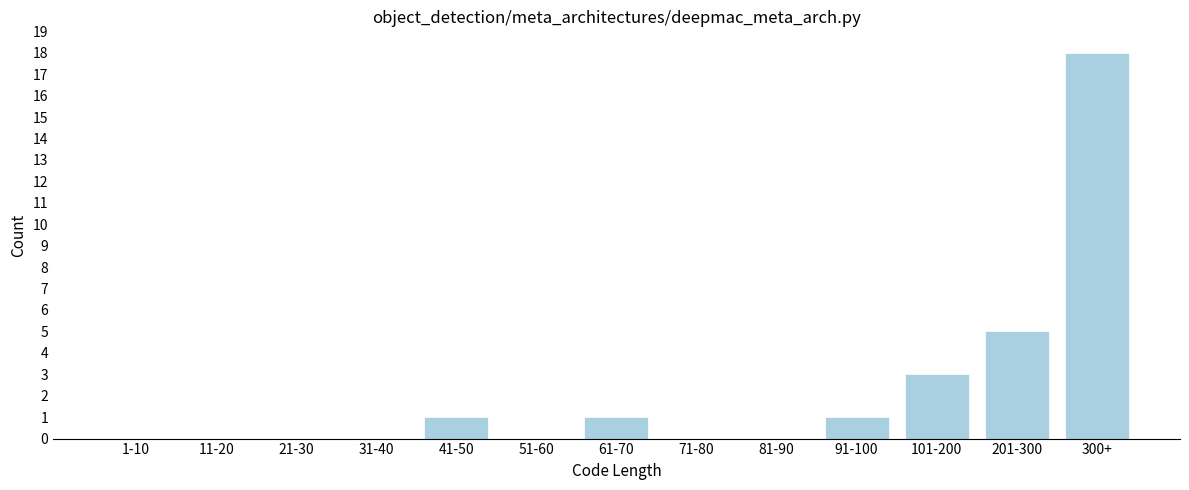

Reading left to right, transcribe all the data shown in this chart.

1-10=0	11-20=0	21-30=0	31-40=0	41-50=1	51-60=0	61-70=1	71-80=0	81-90=0	91-100=1	101-200=3	201-300=5	300+=18